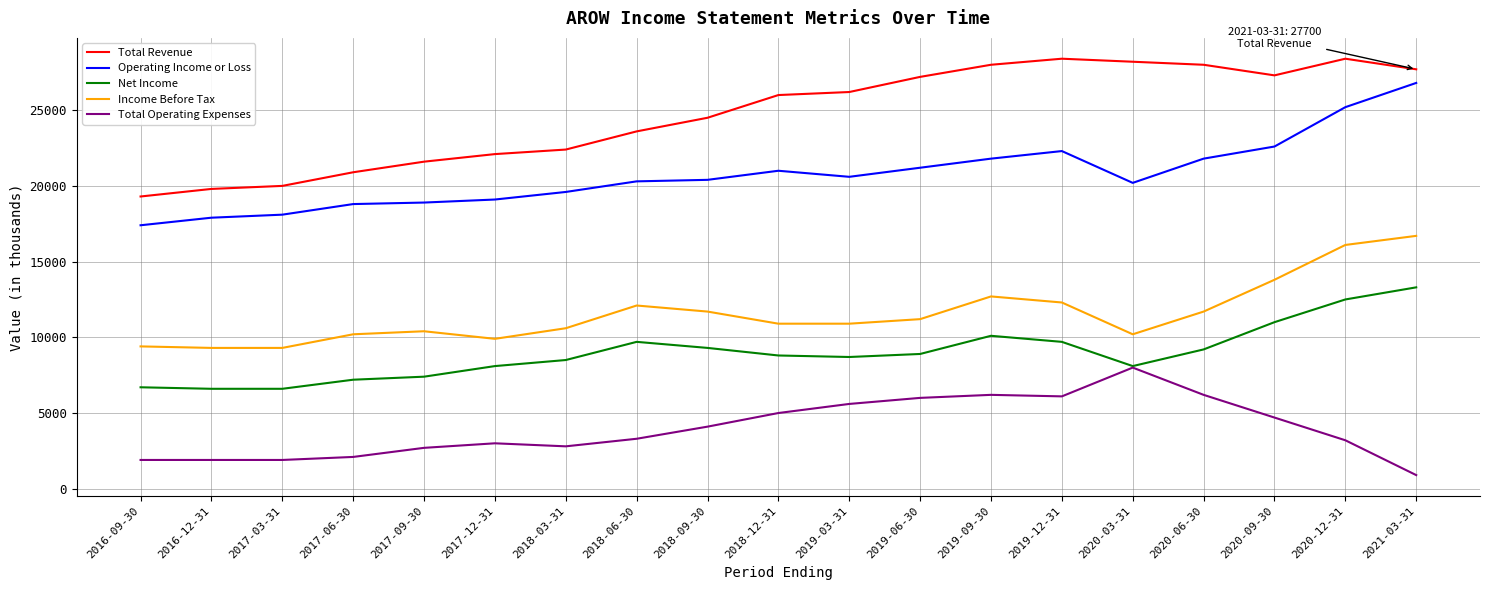

The value of Total Operating Expenses at 2017-03-31 is 2934. True or false?

False